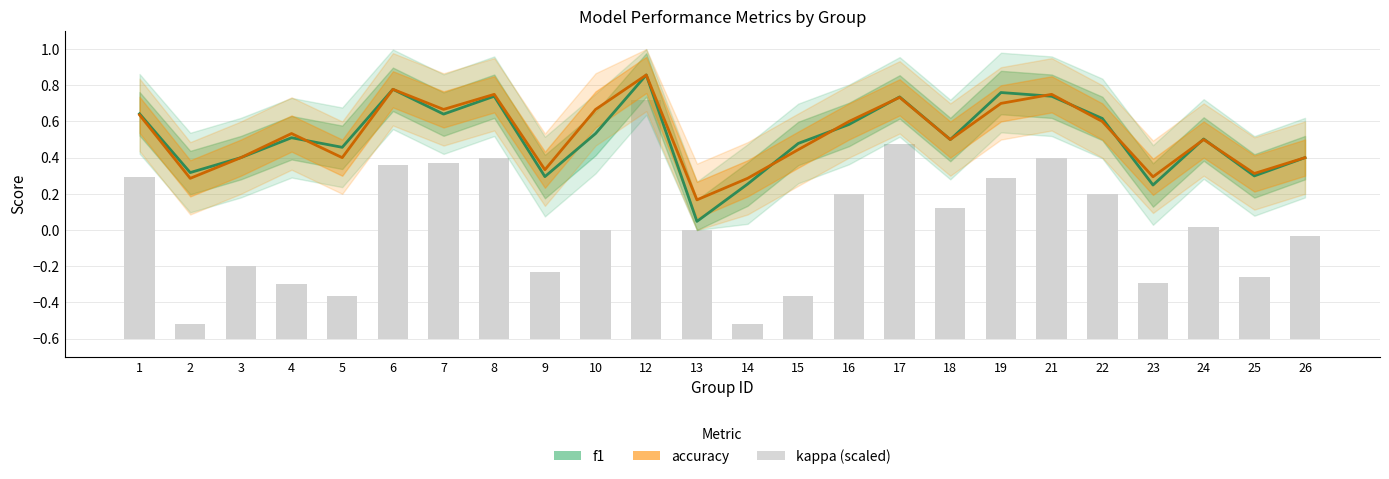

Is it true that f1 equals 1.0 at 17?

False